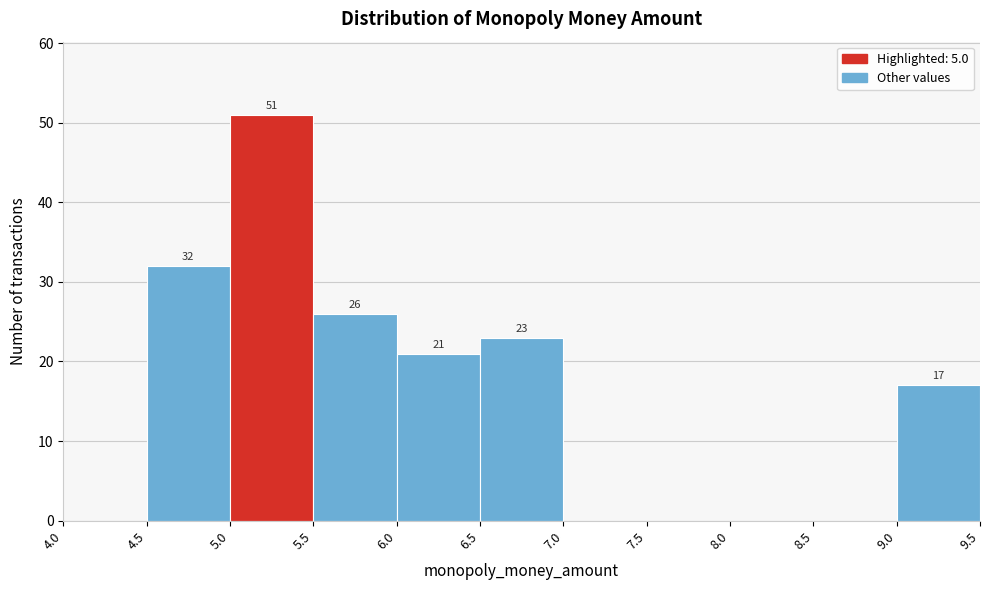

Over which range of the x-axis is the bar tallest?

5.0 to 5.5